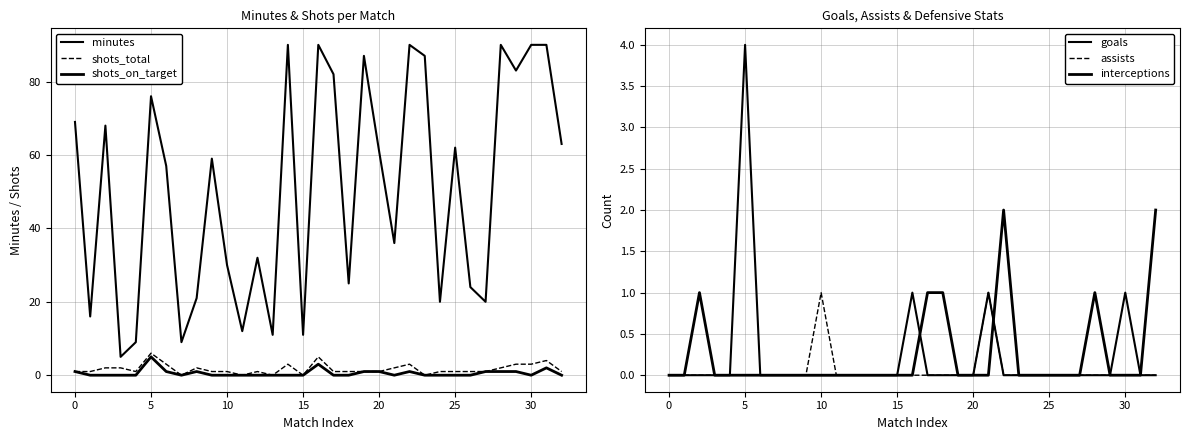

True or false: minutes and assists intersect in this chart.

False